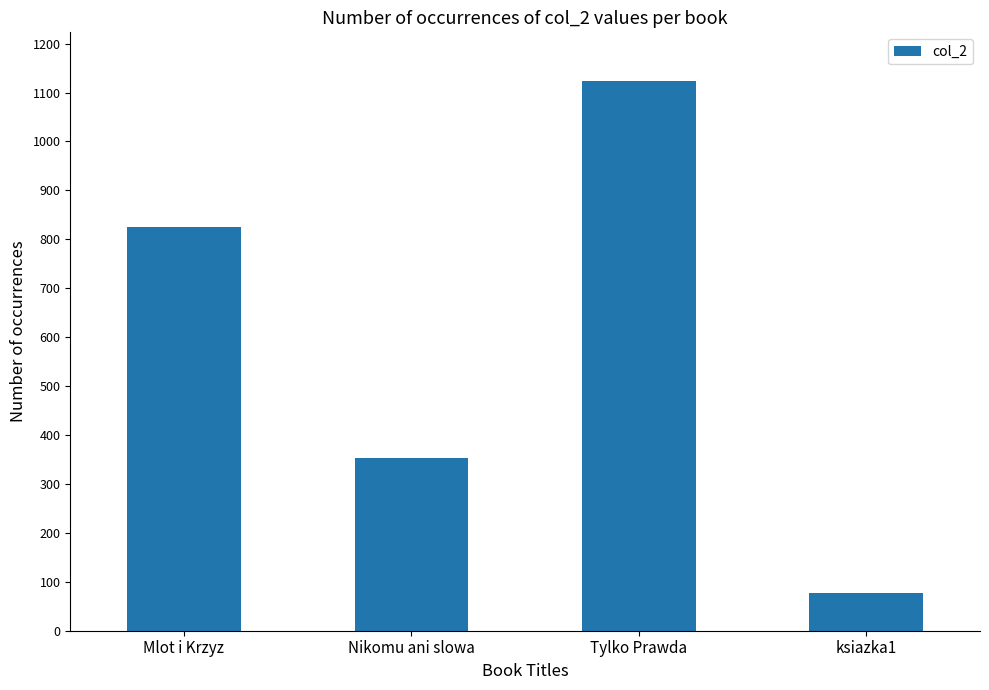

What is the label of the 2nd bar from the left?

Nikomu ani slowa